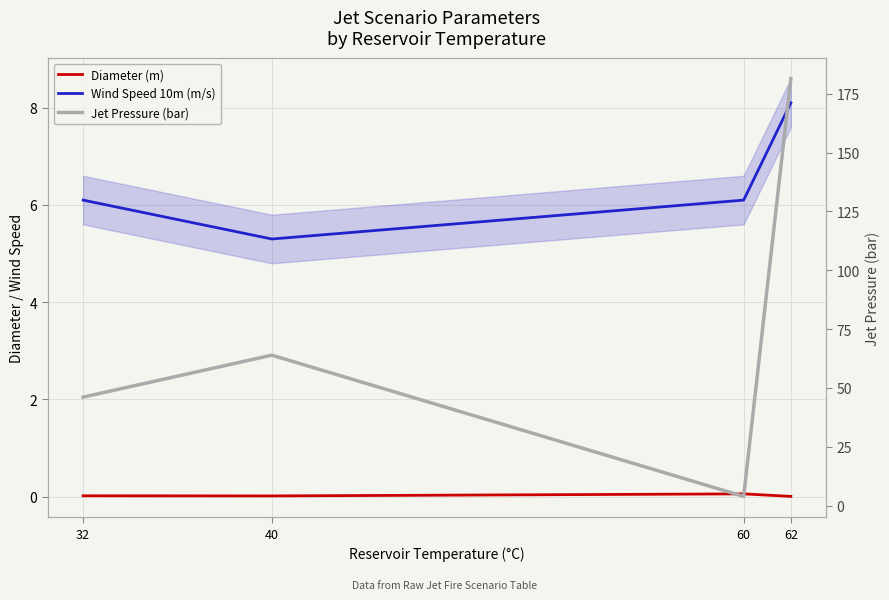

What value does the Jet Pressure (bar) series have at 62?

181.4